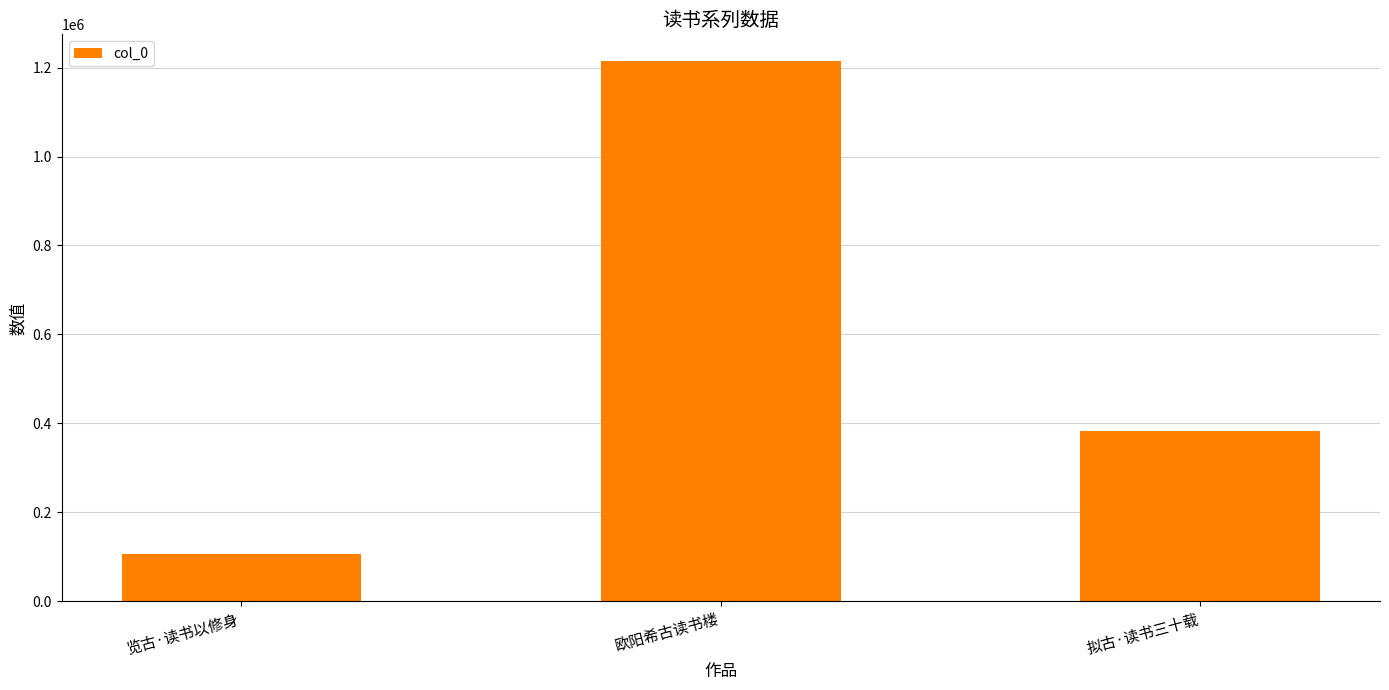

Does the chart contain stacked bars?

No